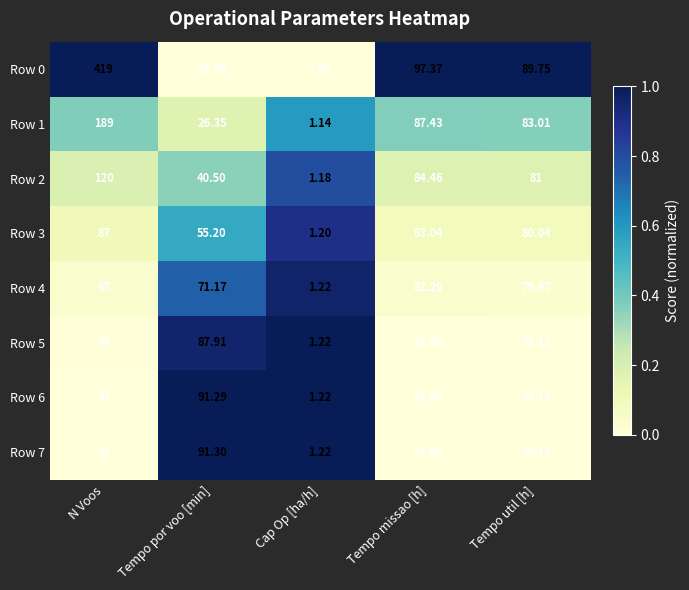

At which category is the sum across all series the highest?

N Voos